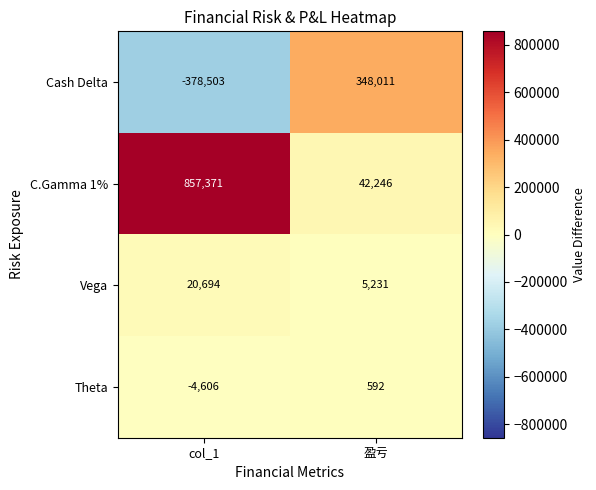

Which series has the largest total across all categories?

C.Gamma 1%